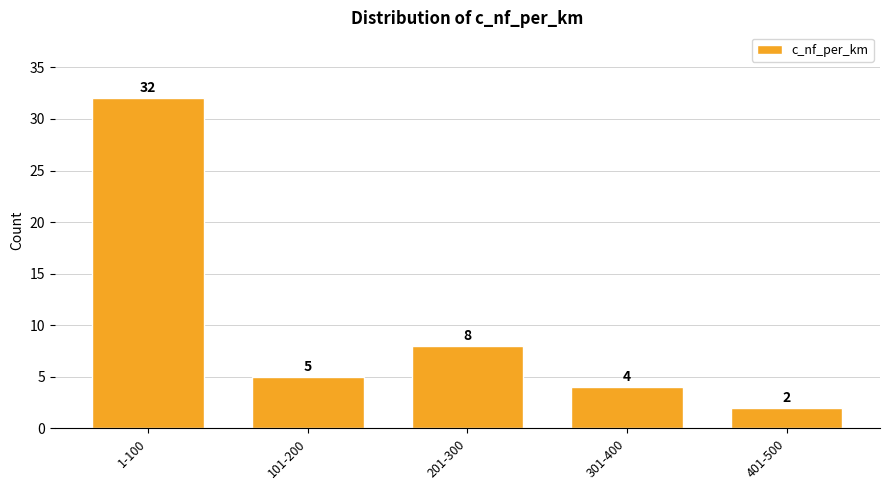

Reading left to right, transcribe all the data shown in this chart.

1-100=32	101-200=5	201-300=8	301-400=4	401-500=2